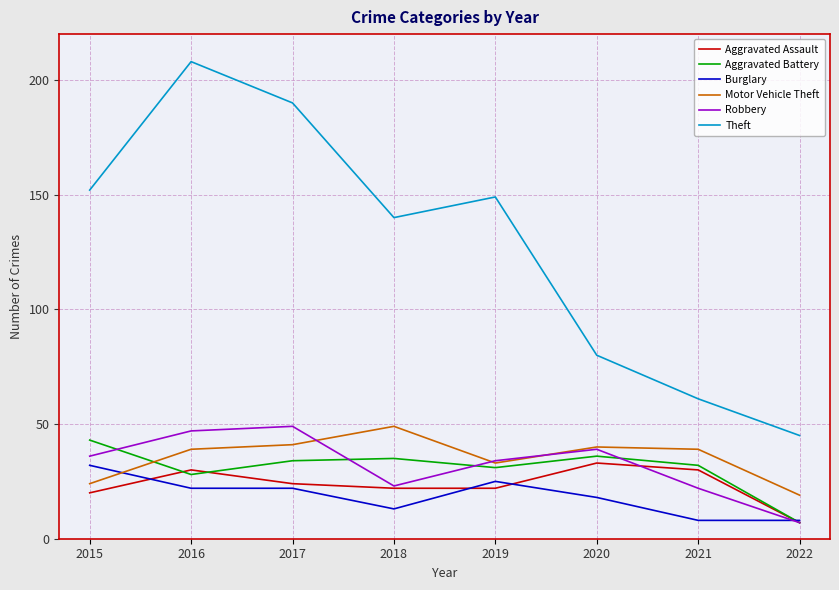

Is it true that Robbery equals 34 at 2019?

True